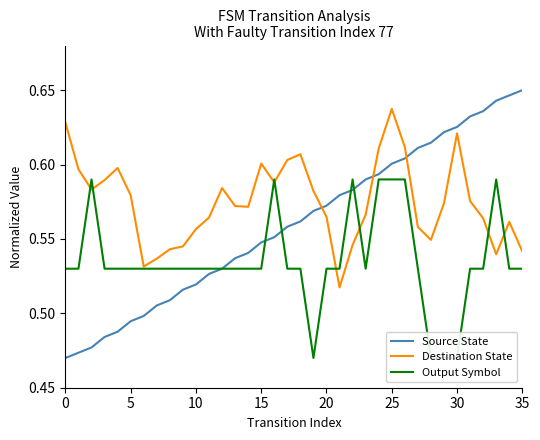

What is the sum of the Output Symbol values at 28 and 20?

1.0